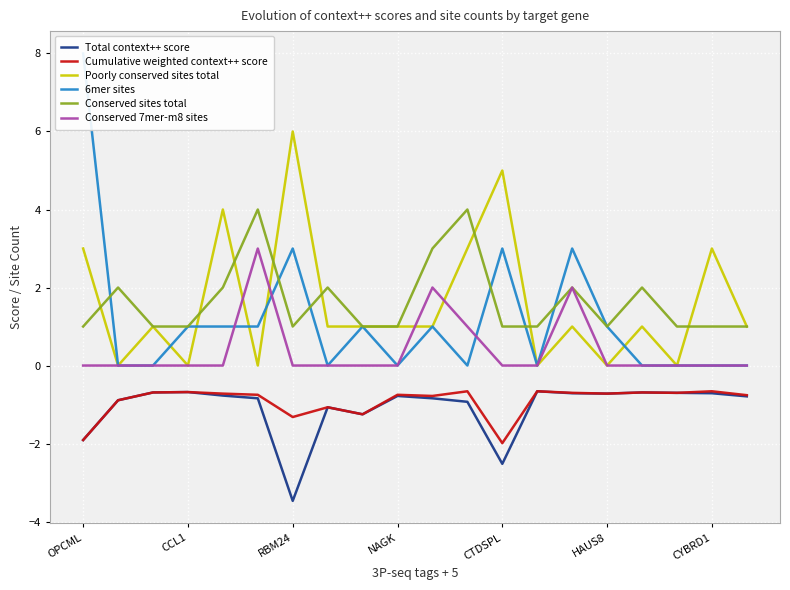

Which category has the highest value in the Total context++ score series?

13